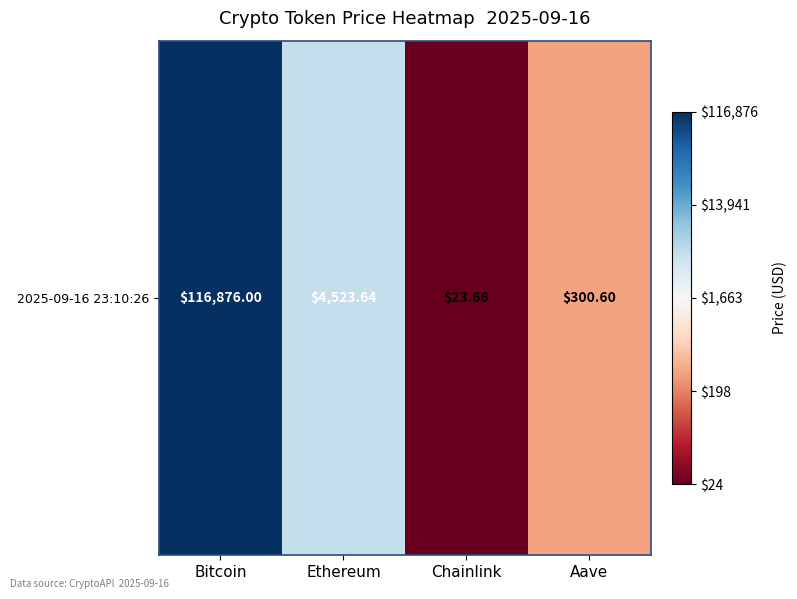

At which label is the value closest to 3?

Aave